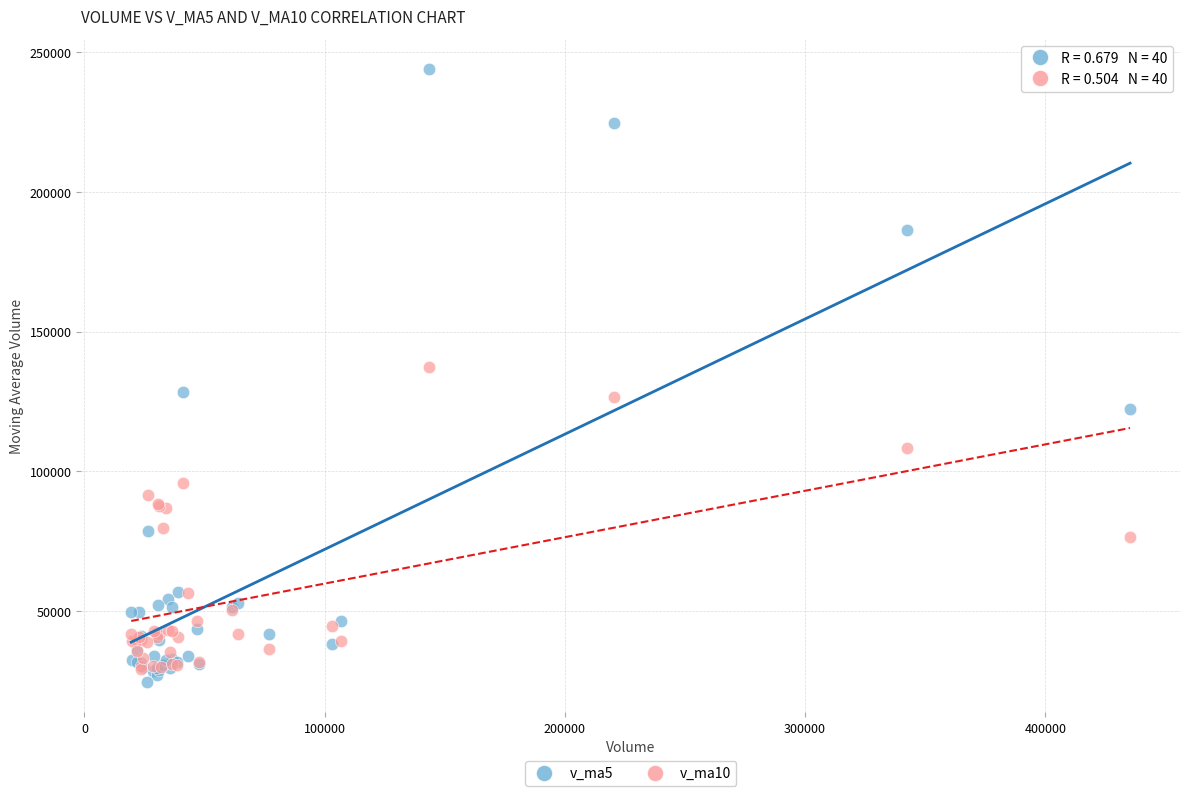

Across all series, what Y value is closest to 134320?

137384.1